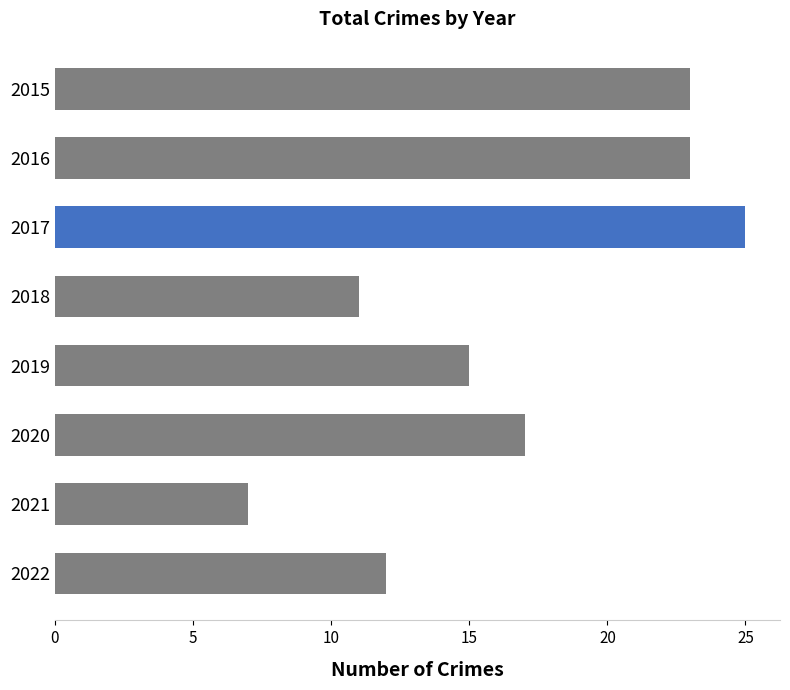

Reading bottom to top, list all the values displayed in this chart.

12	7	17	15	11	25	23	23